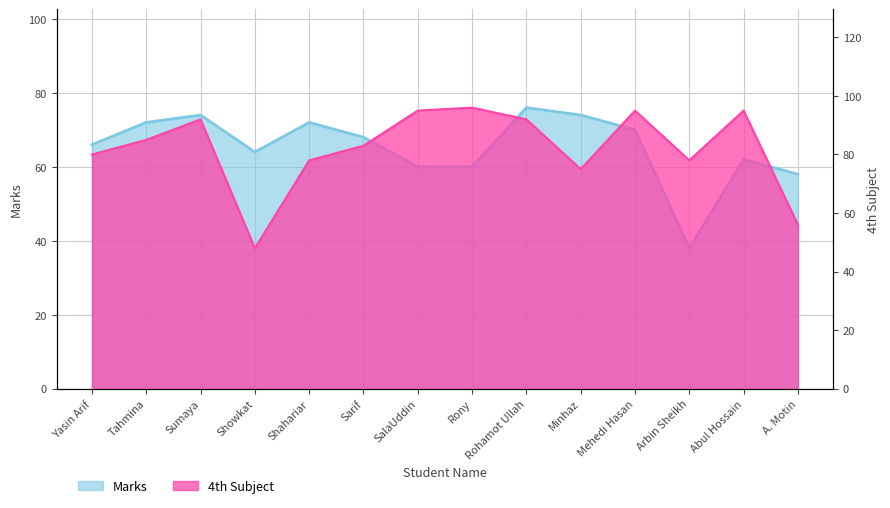

How many series are shown in this chart?

2